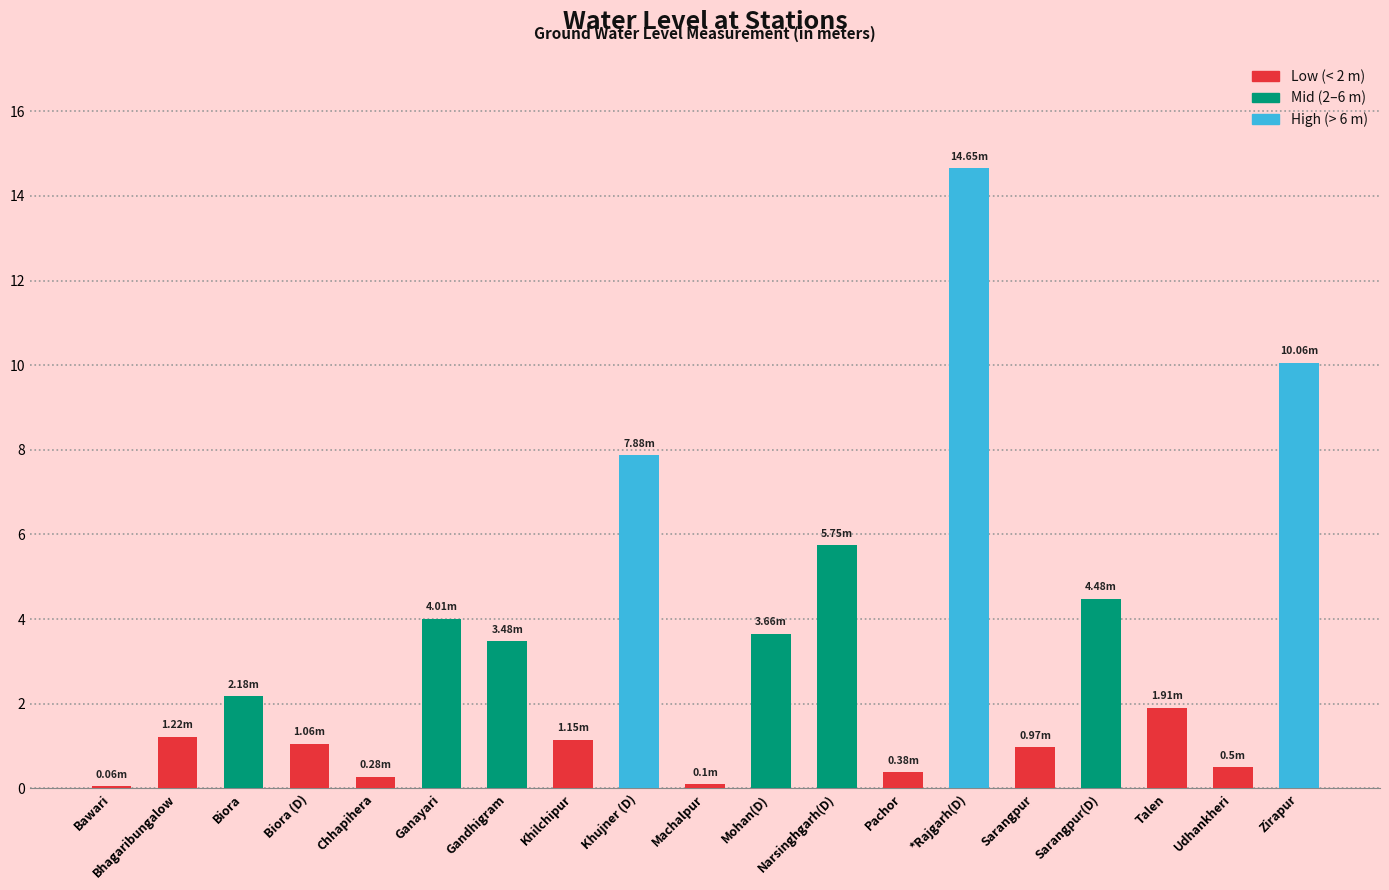

What position from the right is Ganayari?

14